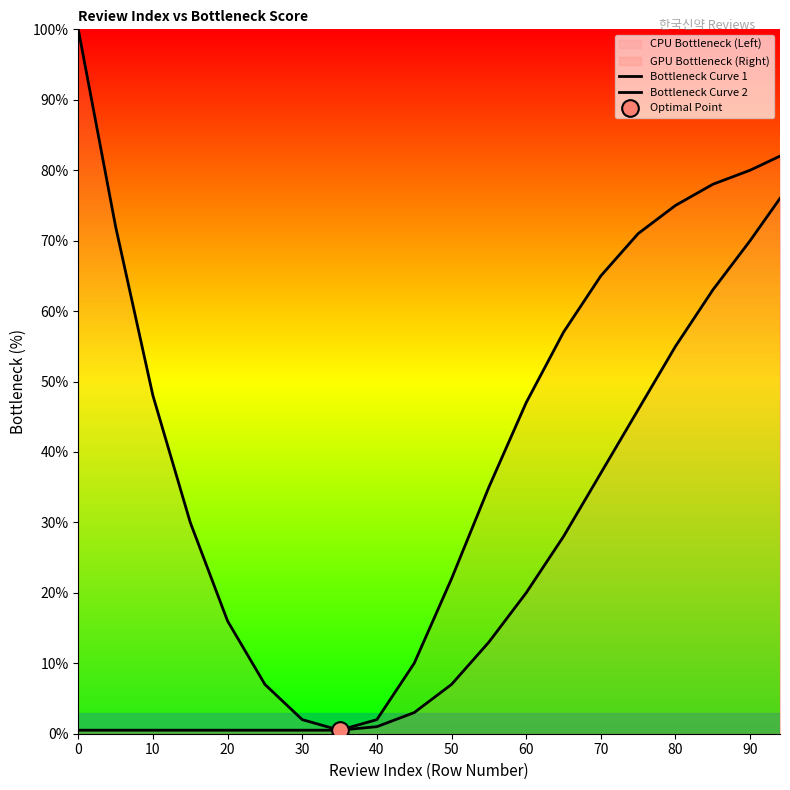

True or false: Bottleneck Curve 1 and Bottleneck Curve 2 cross at least once.

False